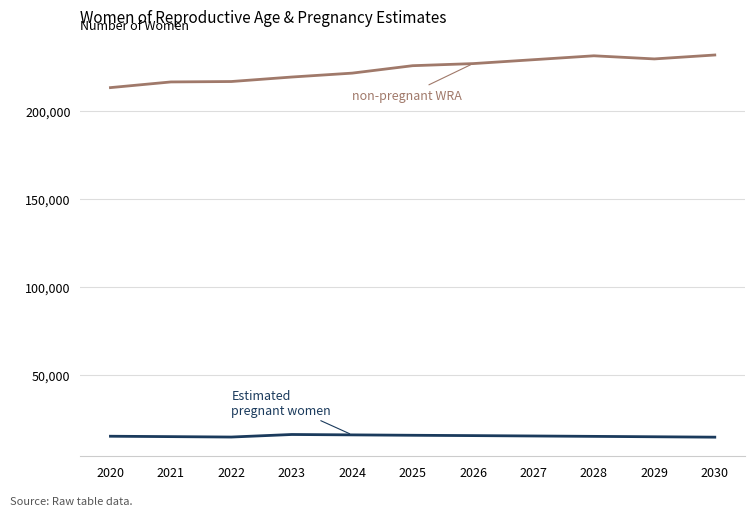

What is the spread (max minus min) of values at 2021?

201498.1